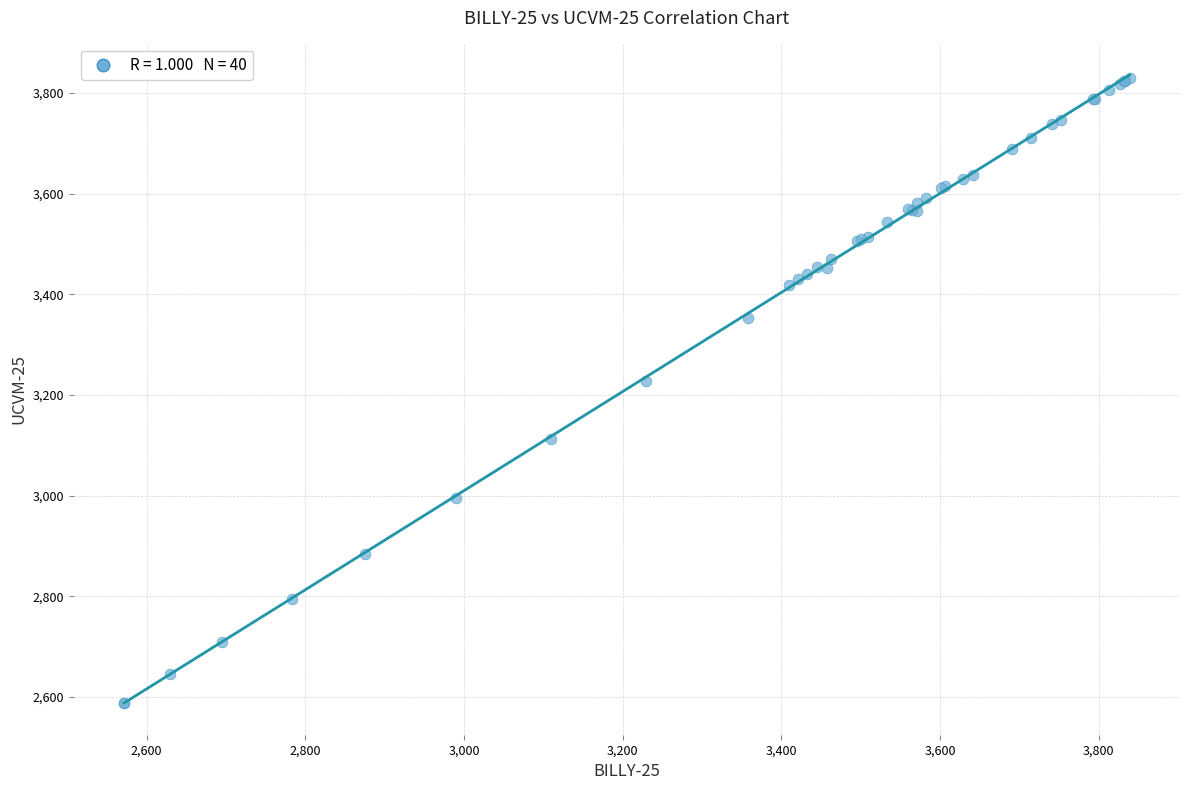

What Y value in the scatter plot is closest to 3209?

3228.5